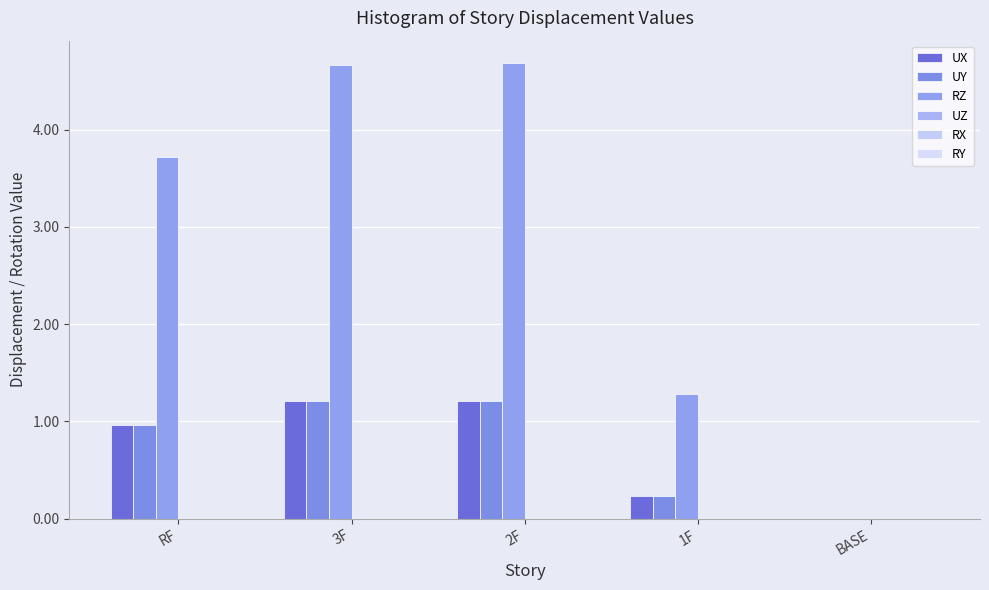

Which series changed the most between 2F and BASE?

RZ